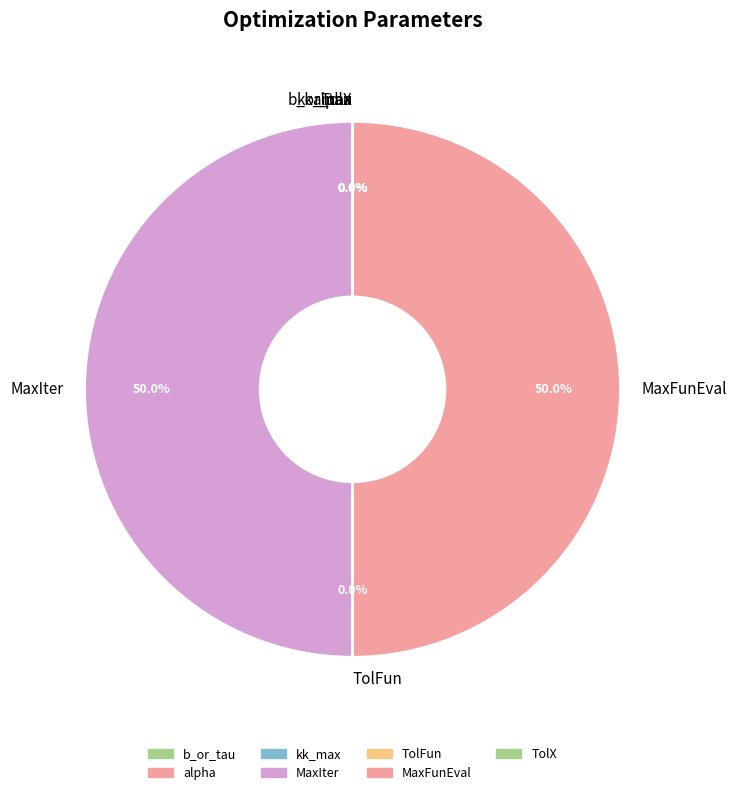

True or false: TolX accounts for 0% of the total.

True